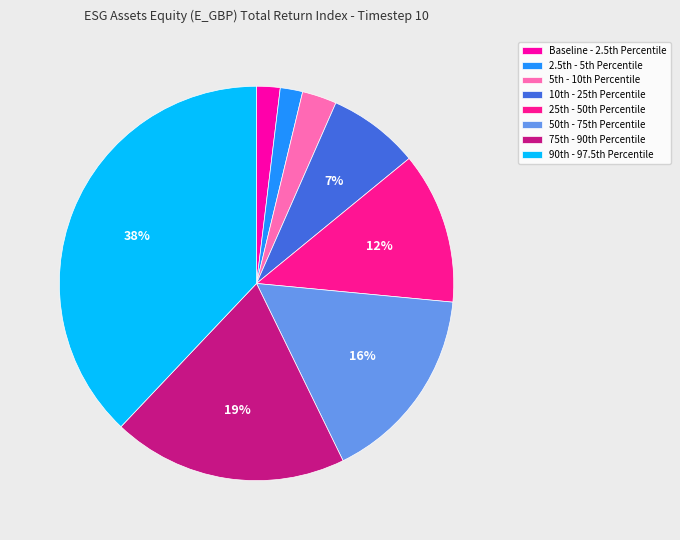

How many segments does this pie chart have?

8